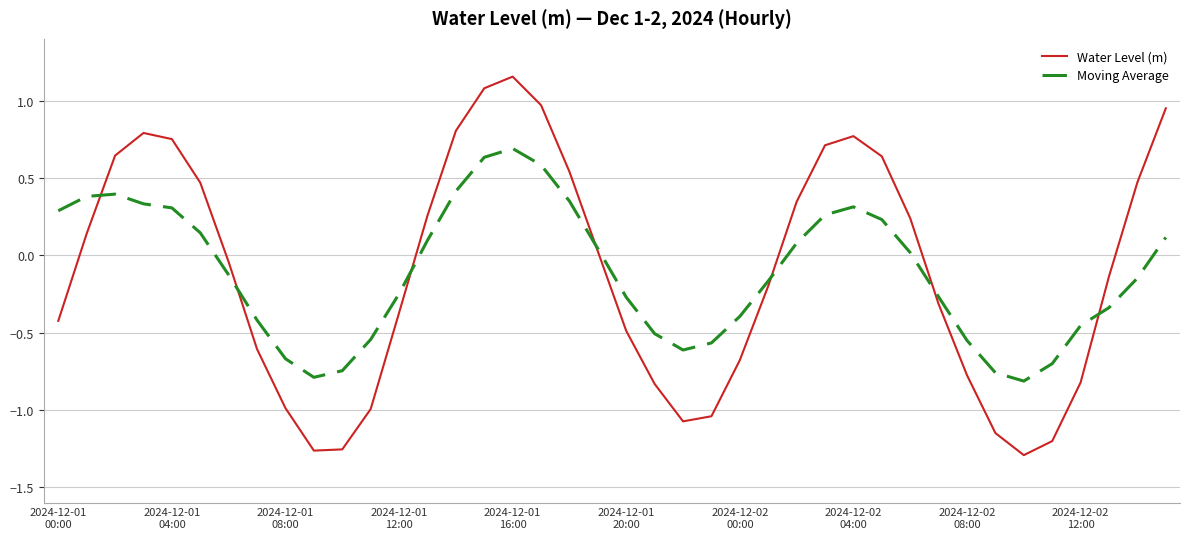

At how many categories does at least one series exceed 0?

20